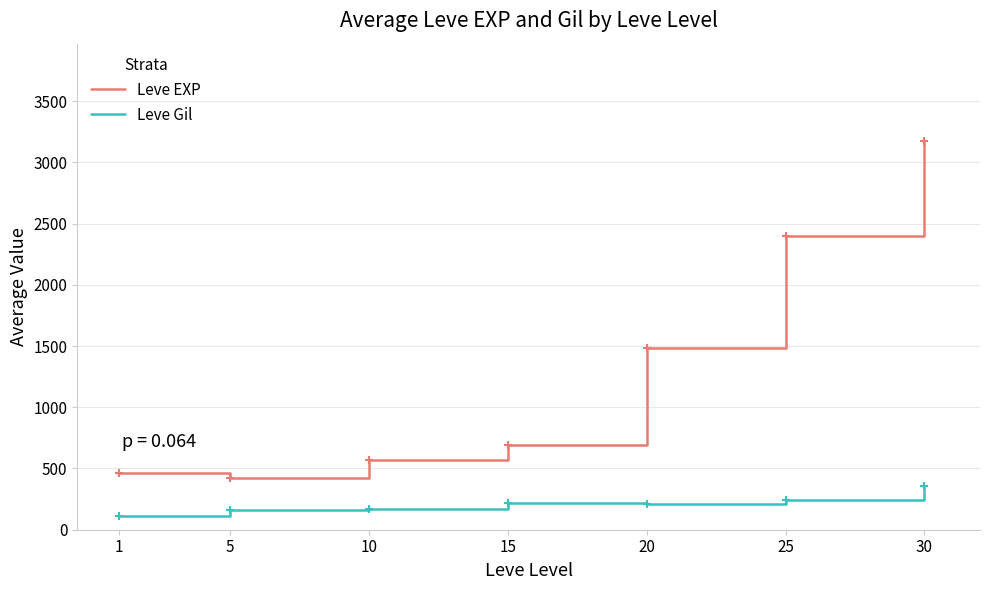

True or false: Leve EXP has more than 0 points higher than both neighbors.

False